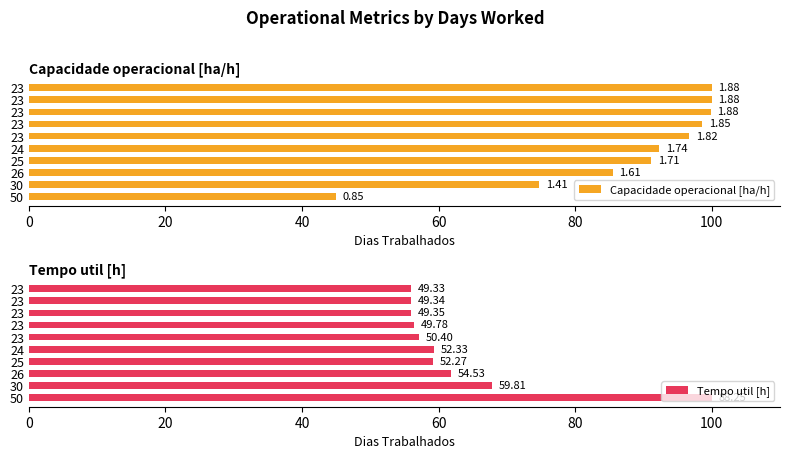

Is the value of Capacidade operacional [ha/h] at 24 greater than the value of Tempo util [h] at 23?

Yes